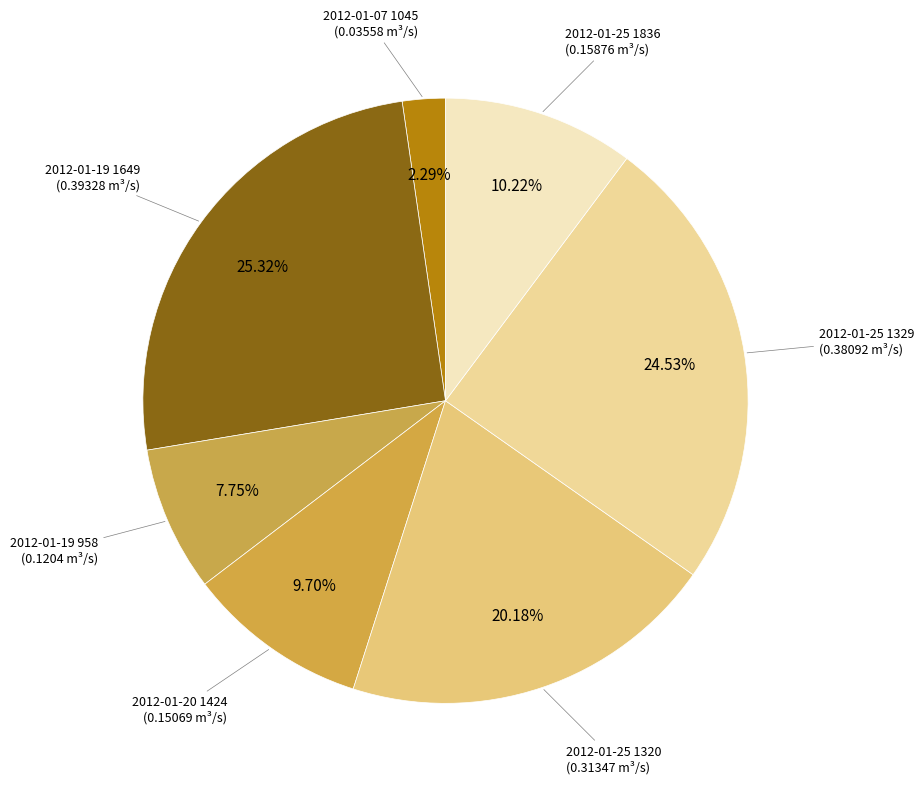

What portion of the pie excludes 2012-01-20 1424?

90.3%